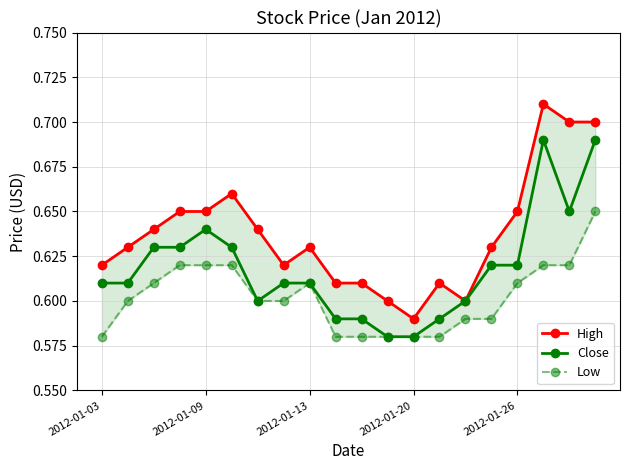

The value of Close at 19 is 0.4. True or false?

False